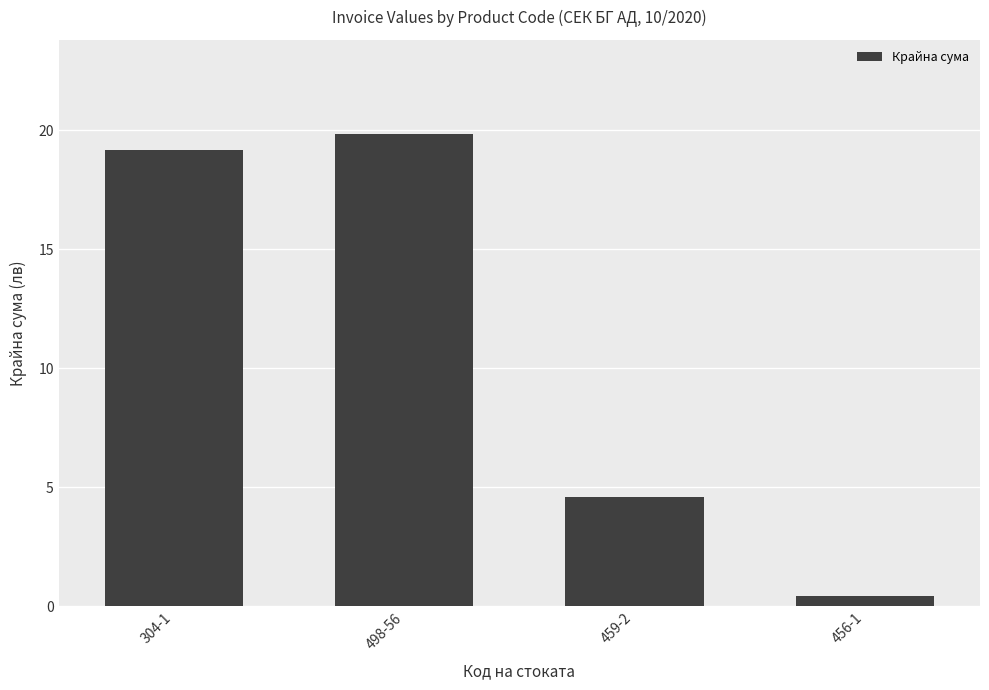

What is the label of the 4th bar from the left?

456-1